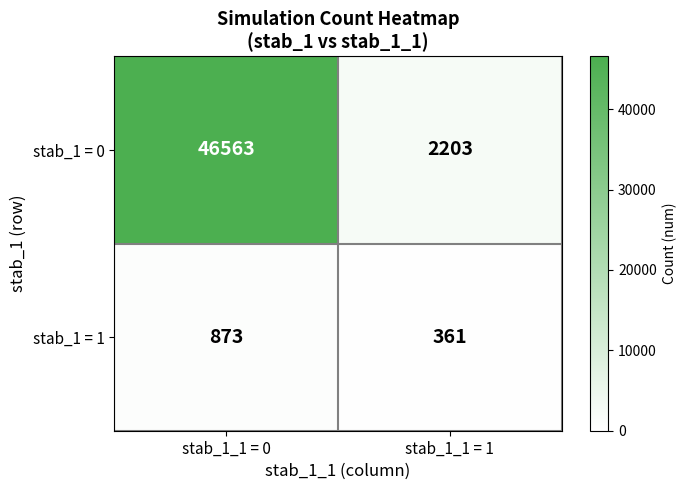

Reading left to right, what are all the values shown in this chart?

stab_1 = 0: 46563	2203
stab_1 = 1: 873	361